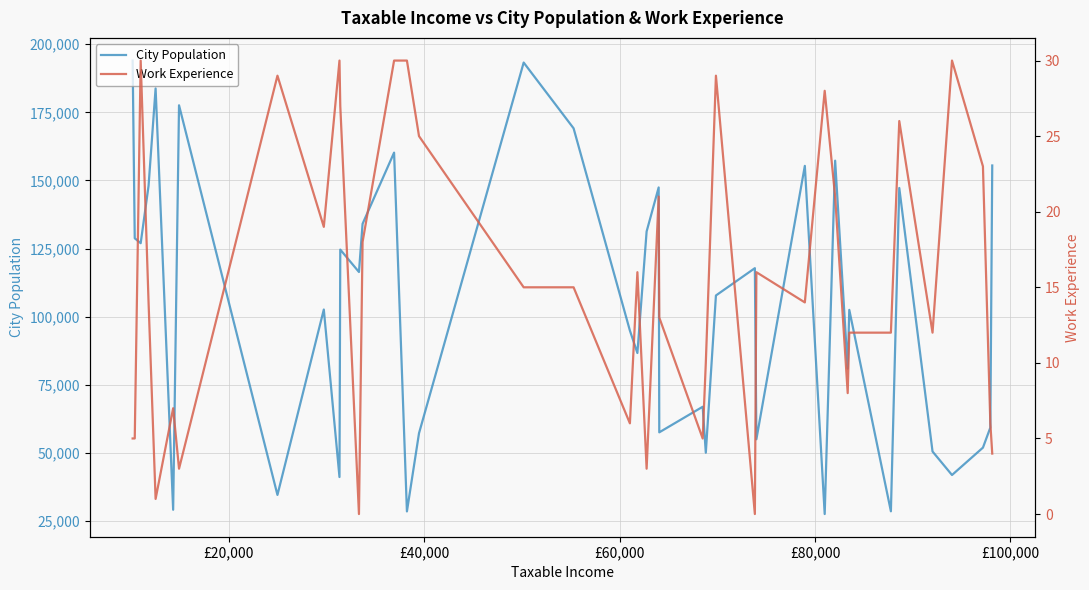

What is the highest value of the City Population series?

193995